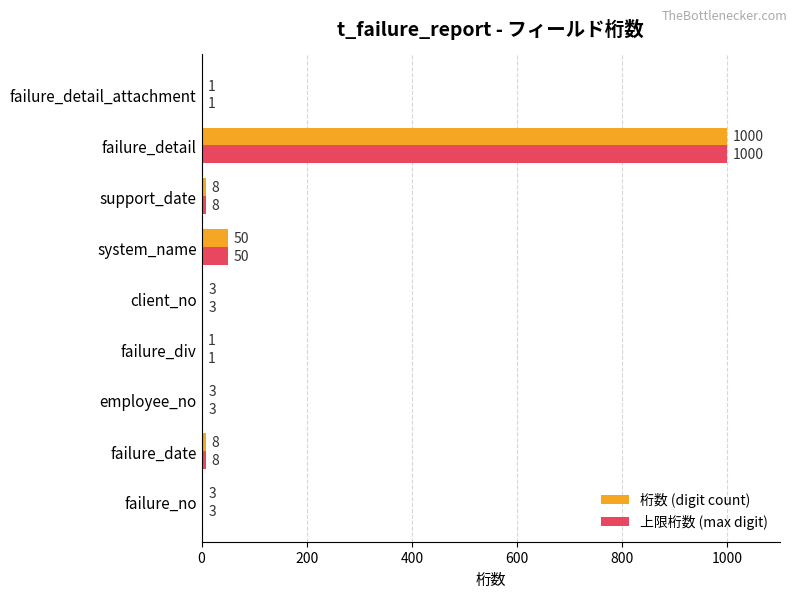

What is the sum of the 桁数 (digit count) values at failure_date and support_date?

16